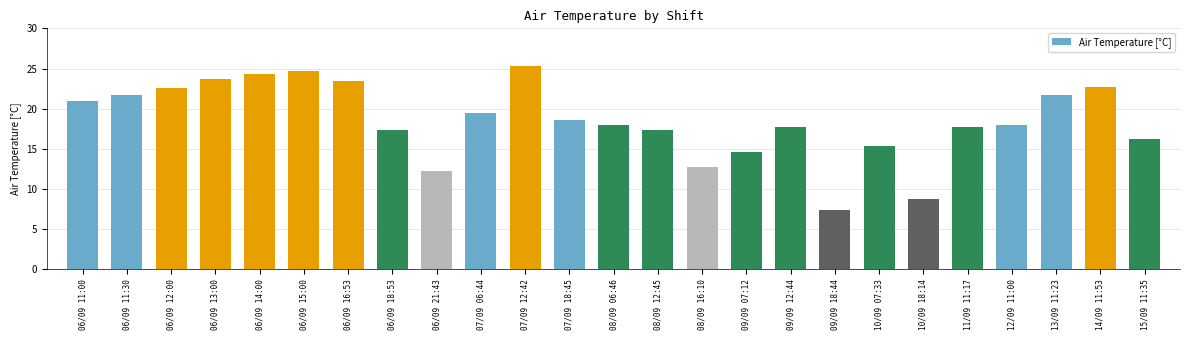

What is the difference between the values at 07/09 18:45 and 14/09 11:53?

4.1